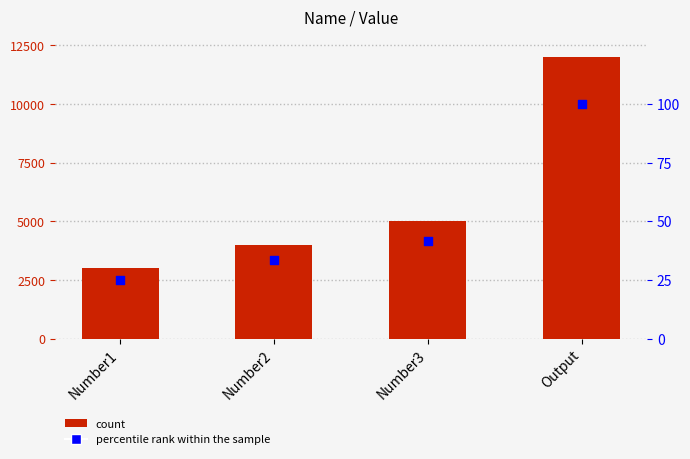

At which category is the sum across all series the highest?

Output